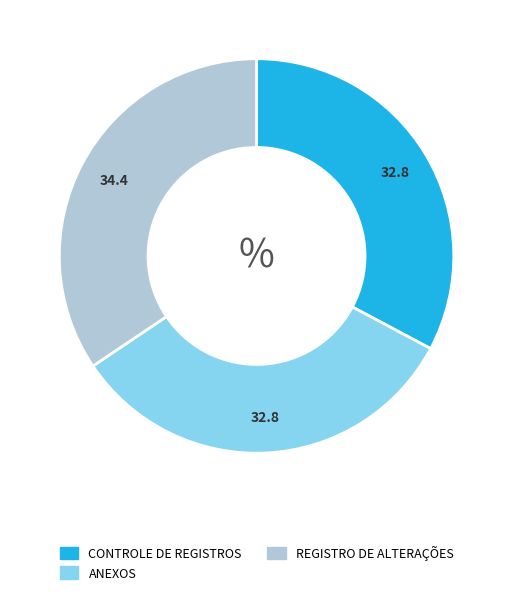

How many slices are in this pie chart?

3